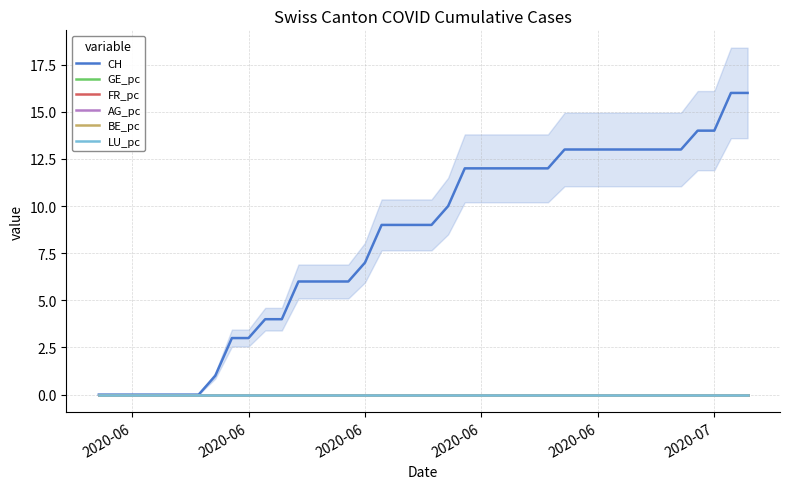

Count the number of data series in this chart.

6